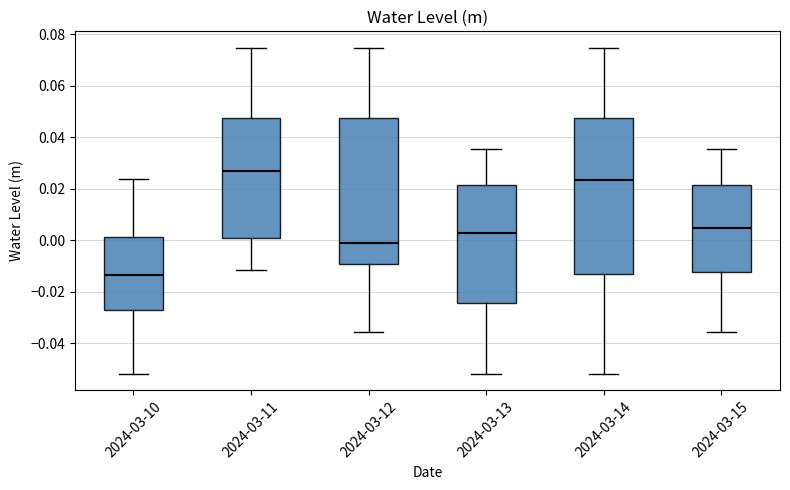

Which box has the highest median line?

2024-03-11